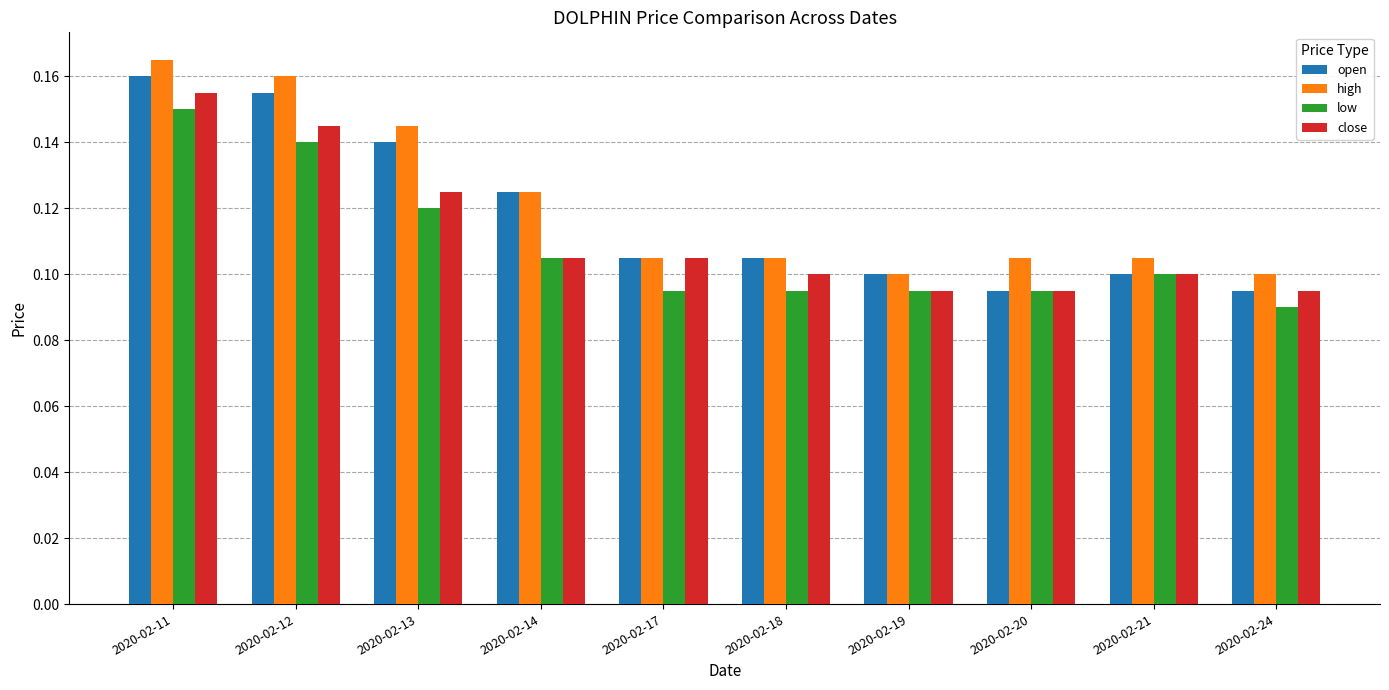

Which series changed the most between 2020-02-12 and 2020-02-19?

high